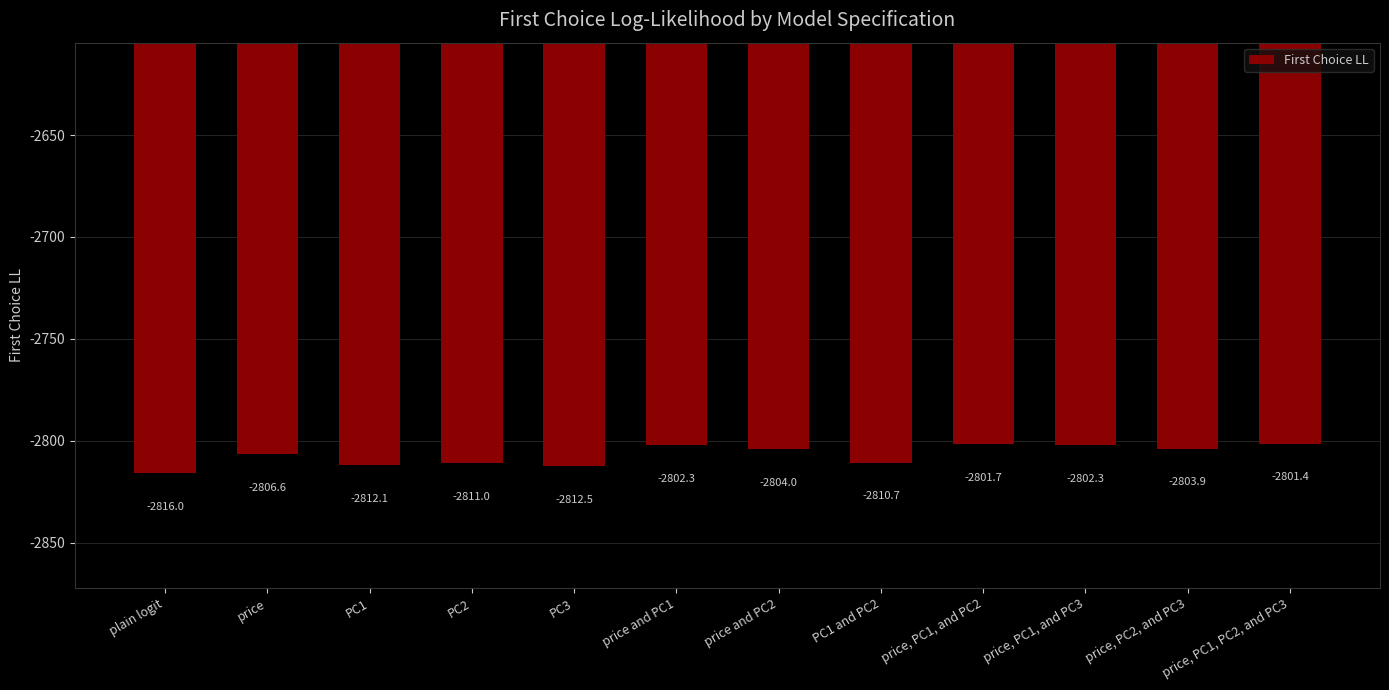

Does the chart contain stacked bars?

No